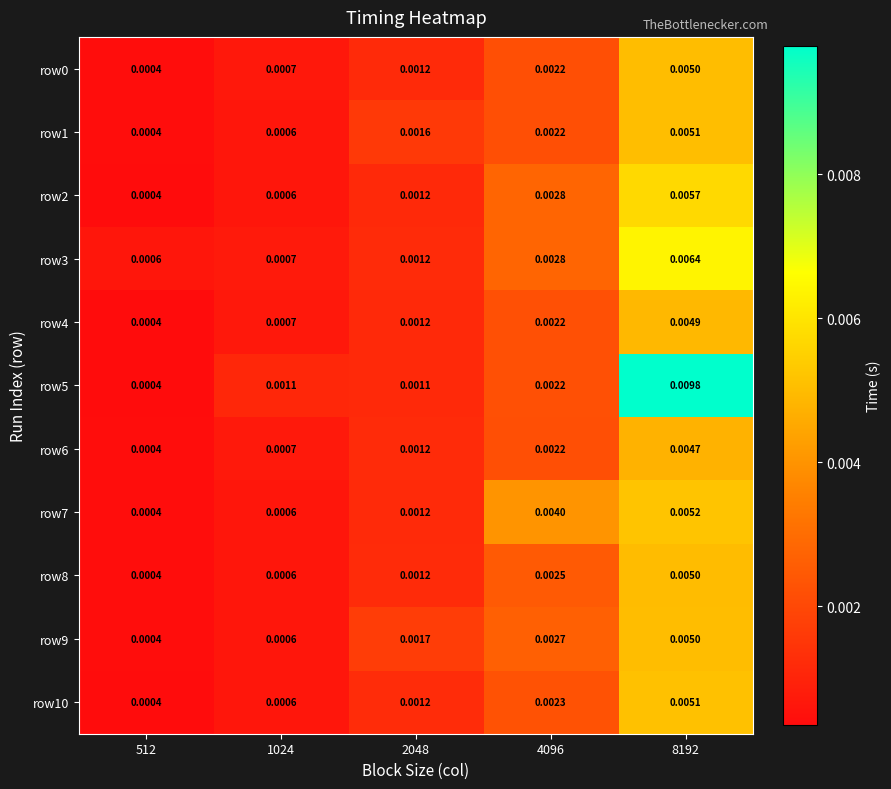

Is the value of row2 at 4096 greater than the value of row8 at 1024?

Yes